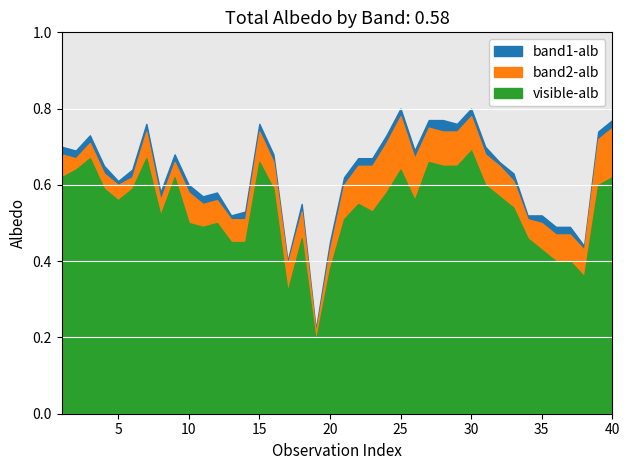

Where is the first local minimum for band1-alb?

2